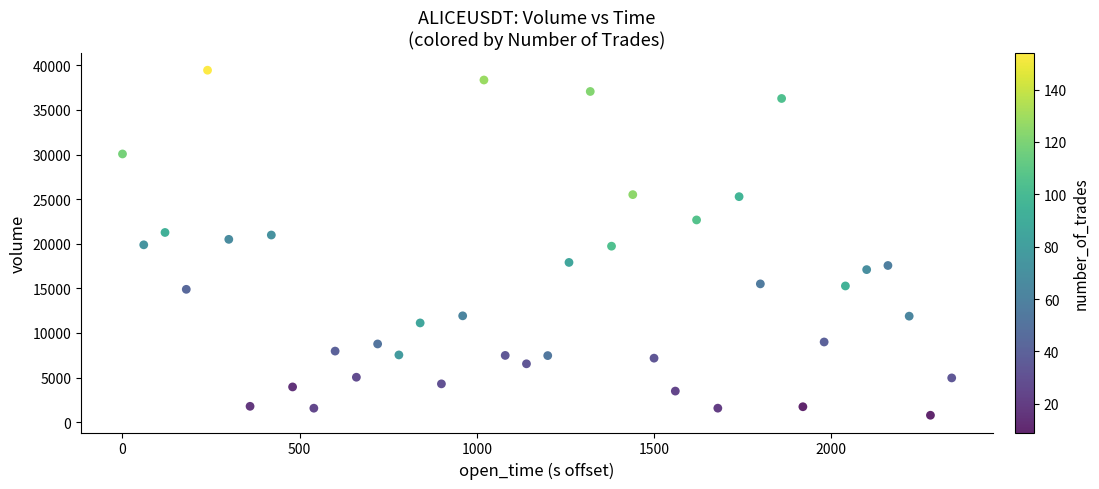

What is the range of X values (max minus min)?

2340.0